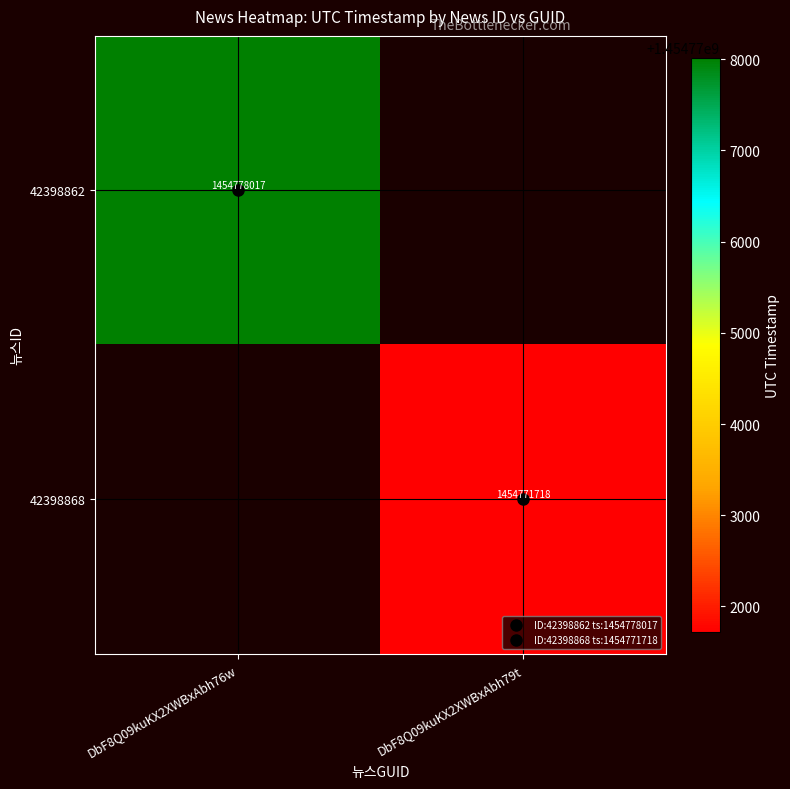

Is it true that 42398862 equals 1454778017.0 at DbF8Q09kuKX2XWBxAbh76w?

True